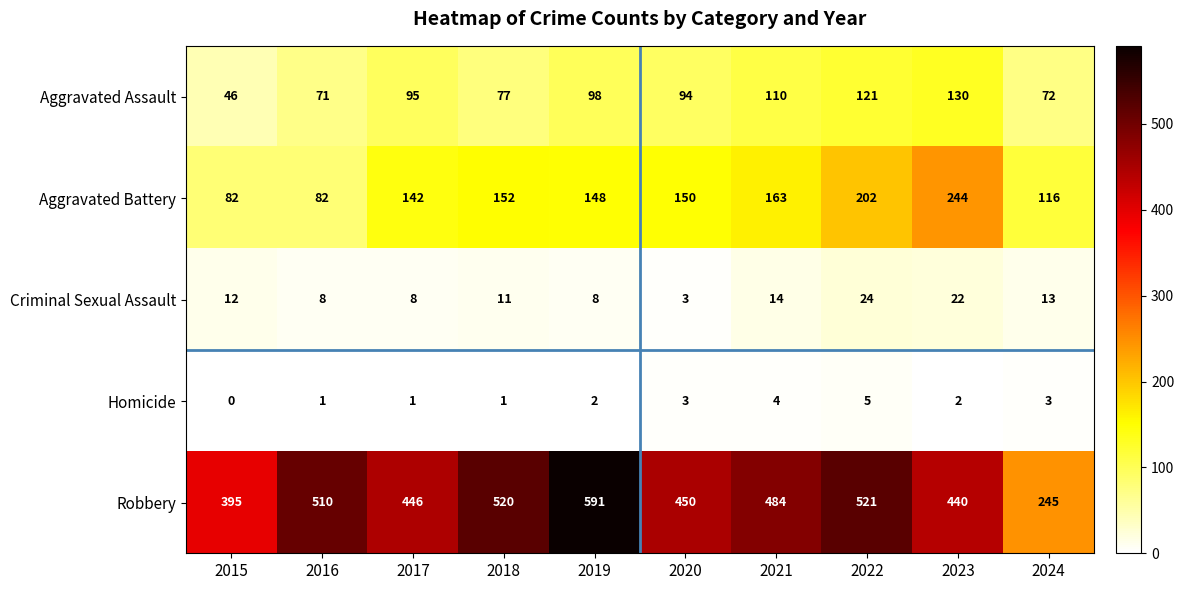

Count the number of categories in the chart.

10